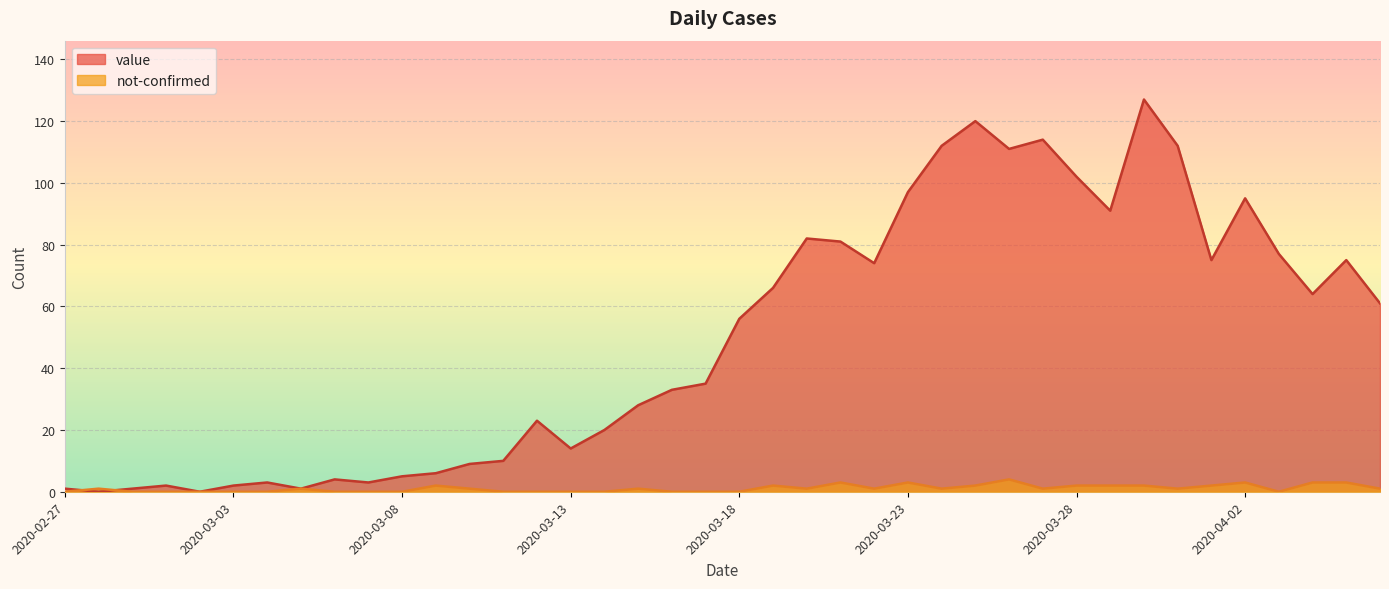

In value, how many points are higher than both neighbors (excluding endpoints)?

10